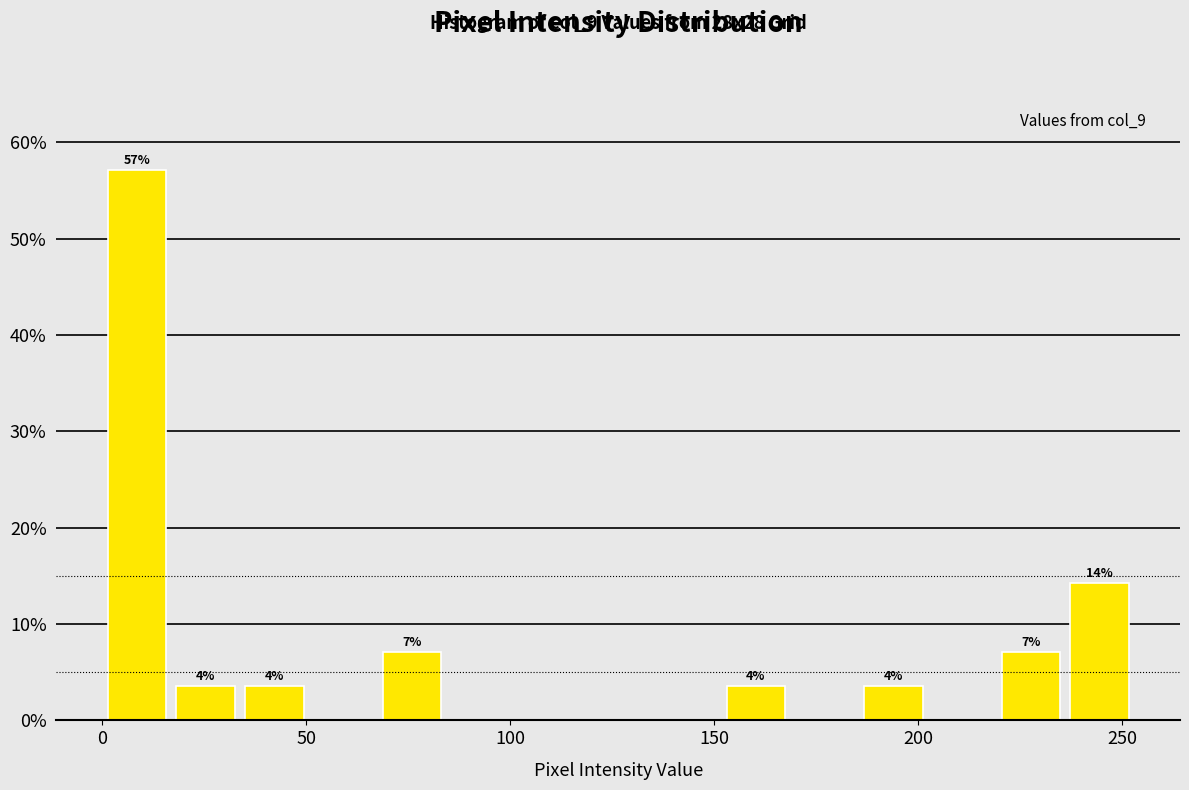

Read against the x-axis, roughly where is the centre of the tallest bar?

10